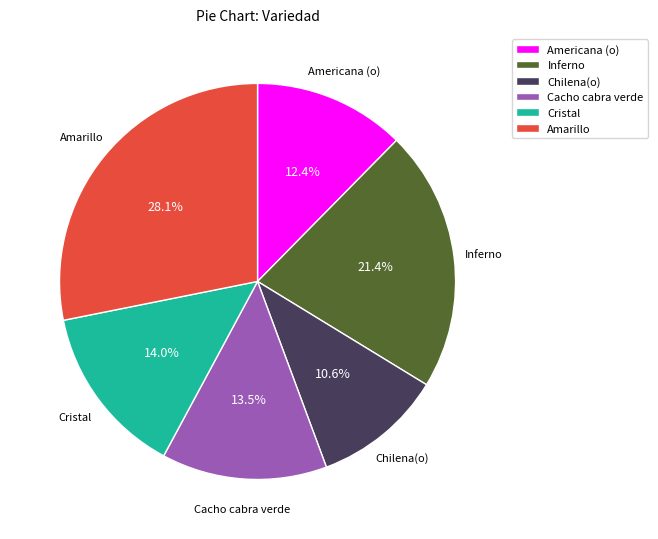

Does Amarillo represent more than half of the total?

No